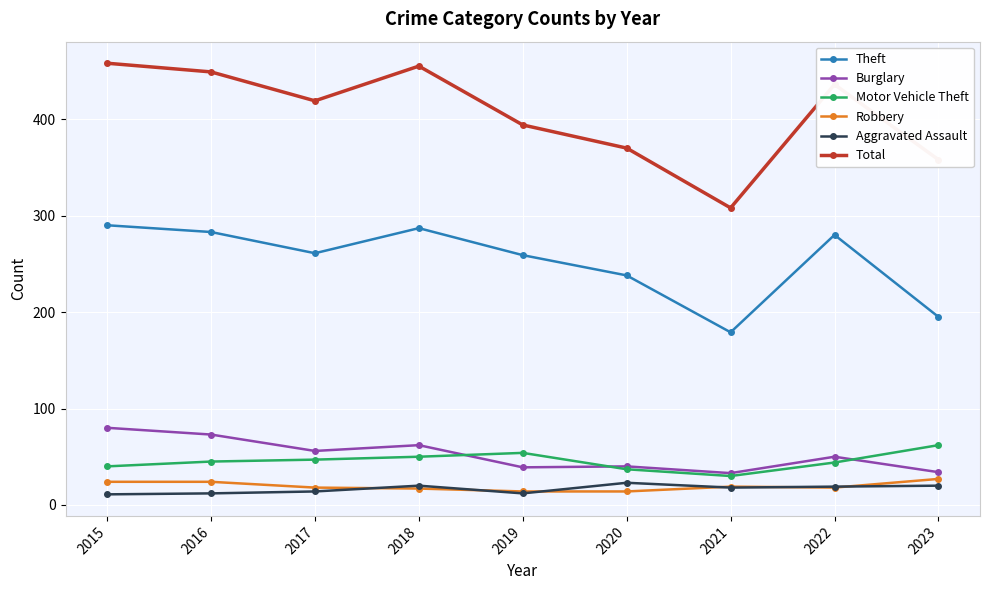

What are all the series names shown in the legend?

Theft, Burglary, Motor Vehicle Theft, Robbery, Aggravated Assault, Total